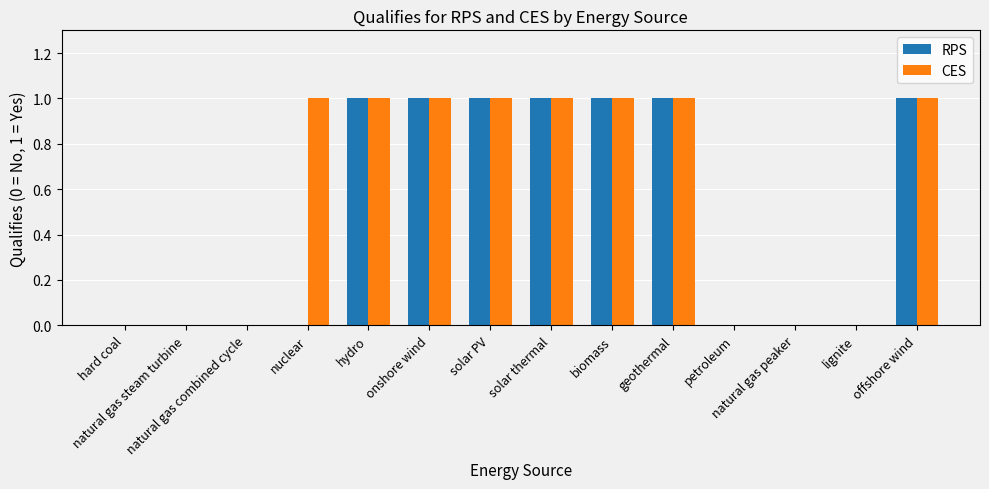

How many RPS values are between 0 and 1?

14